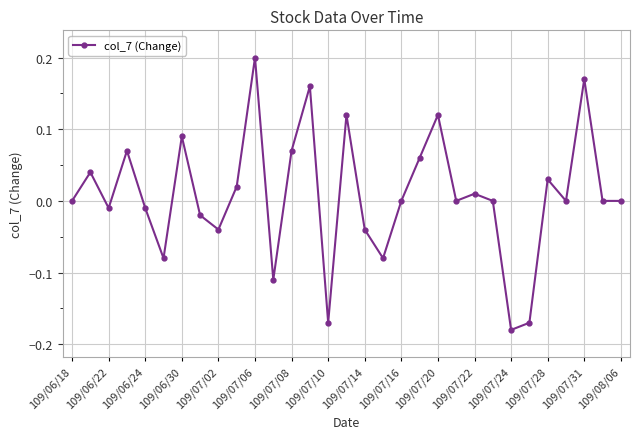

What is the difference between the second highest and second lowest values?

0.3